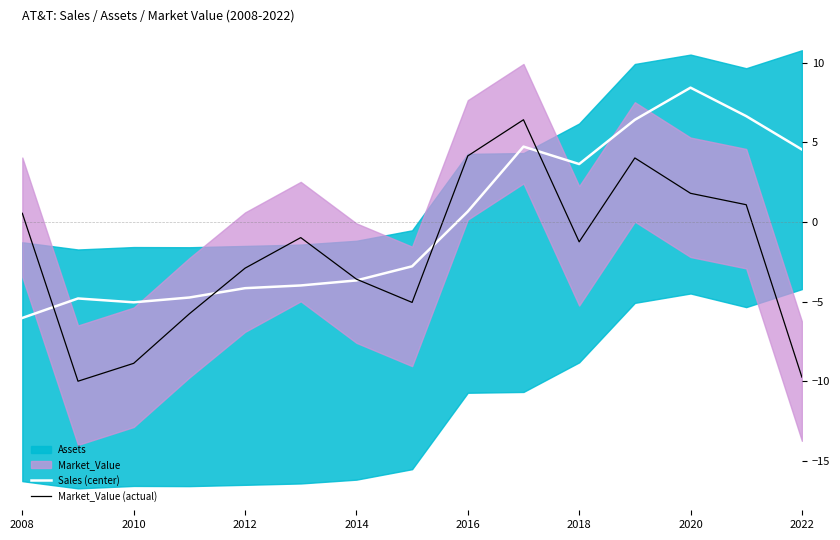

True or false: Sales (center) and Market_Value (actual) intersect in this chart.

True